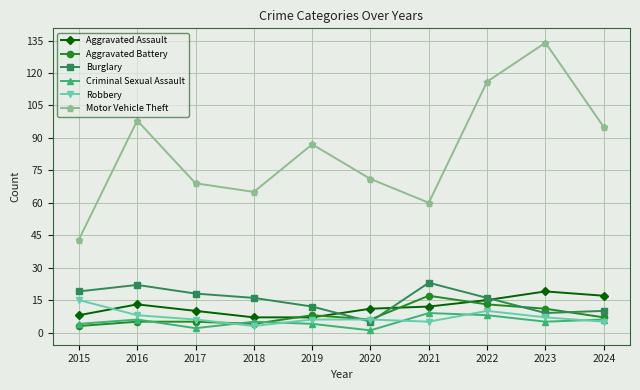

Which series has the widest spread of values?

Motor Vehicle Theft